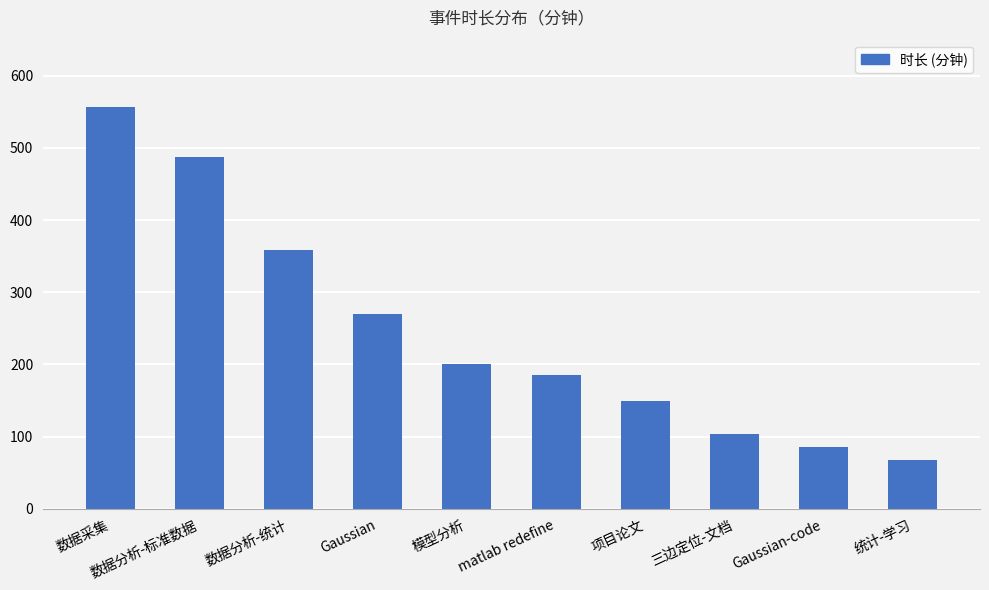

What is the smallest value displayed?

68